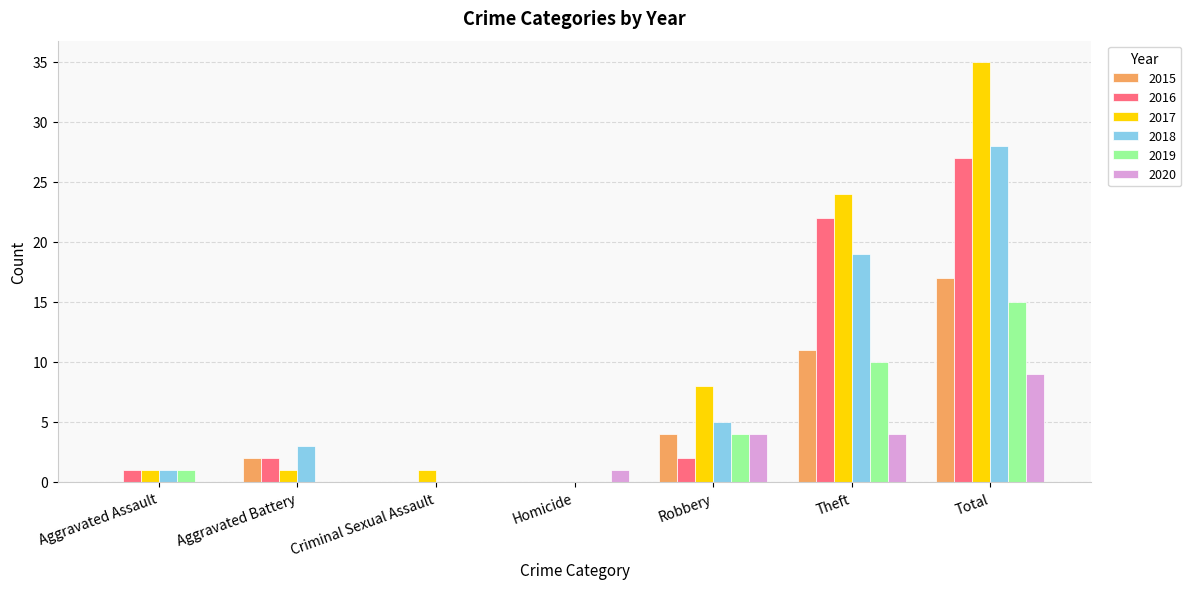

True or false: 2019 has a value of -5 at Criminal Sexual Assault.

False